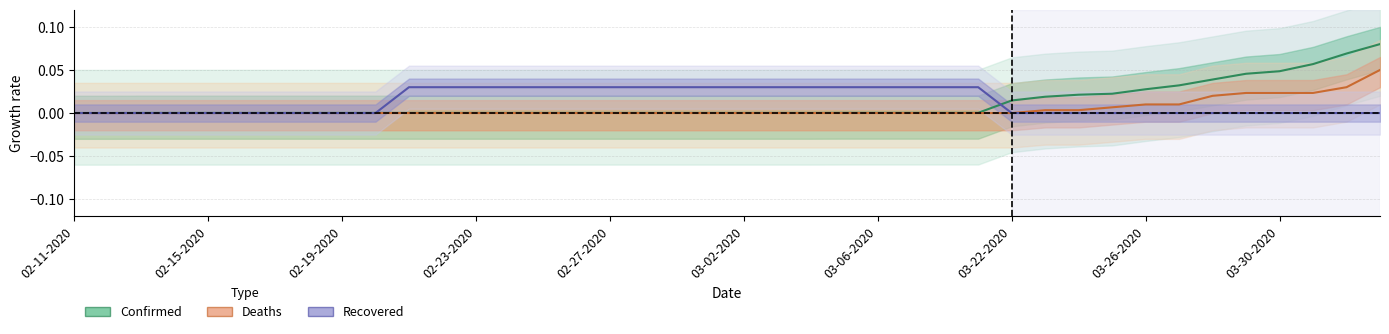

Reading right to left, list all the values displayed in this chart.

Confirmed: 0.1	0.1	0.1	0.0	0.0	0.0	0.0	0.0	0.0	0.0	0.0	0.0	0.0	0.0	0.0	0.0	0.0	0.0	0.0	0.0	0.0	0.0	0.0	0.0	0.0	0.0	0.0	0.0	0.0	0.0	0.0	0.0	0.0	0.0	0.0	0.0	0.0	0.0	0.0	0.0
Deaths: 0.1	0.0	0.0	0.0	0.0	0.0	0.0	0.0	0.0	0.0	0.0	0.0	0.0	0.0	0.0	0.0	0.0	0.0	0.0	0.0	0.0	0.0	0.0	0.0	0.0	0.0	0.0	0.0	0.0	0.0	0.0	0.0	0.0	0.0	0.0	0.0	0.0	0.0	0.0	0.0
Recovered: 0.0	0.0	0.0	0.0	0.0	0.0	0.0	0.0	0.0	0.0	0.0	0.0	0.0	0.0	0.0	0.0	0.0	0.0	0.0	0.0	0.0	0.0	0.0	0.0	0.0	0.0	0.0	0.0	0.0	0.0	0.0	0.0	0.0	0.0	0.0	0.0	0.0	0.0	0.0	0.0